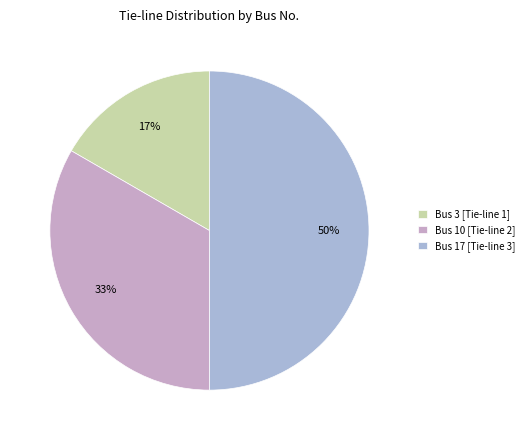

Rank the categories by value from lowest to highest.

Bus 3 [Tie-line 1], Bus 10 [Tie-line 2], Bus 17 [Tie-line 3]